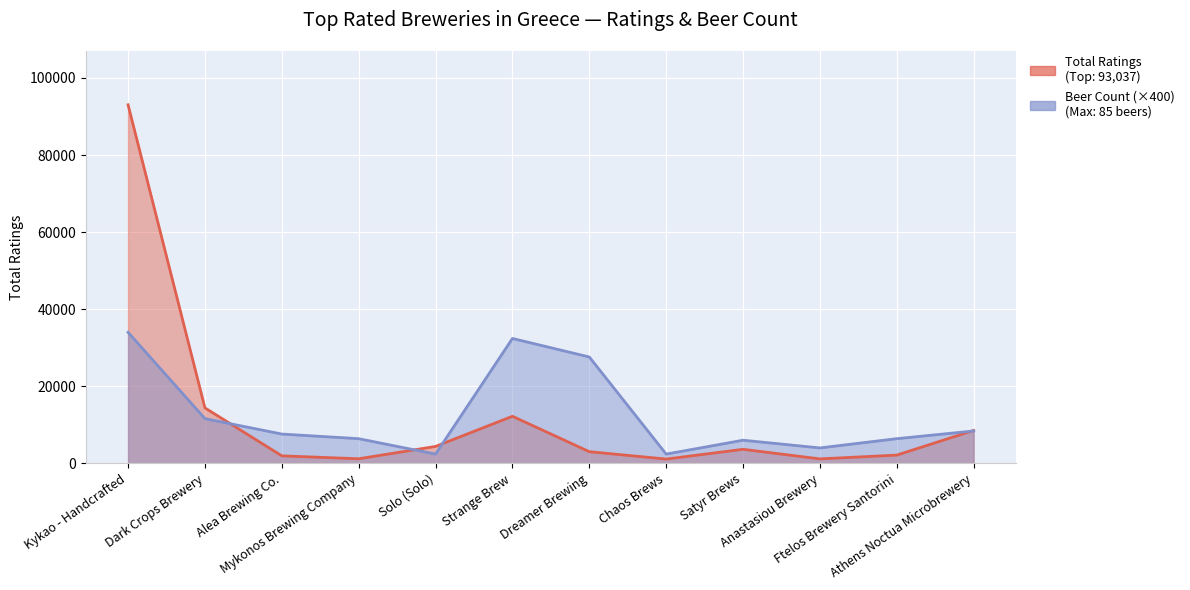

How many values in the Beers Count series exceed 7600?

5